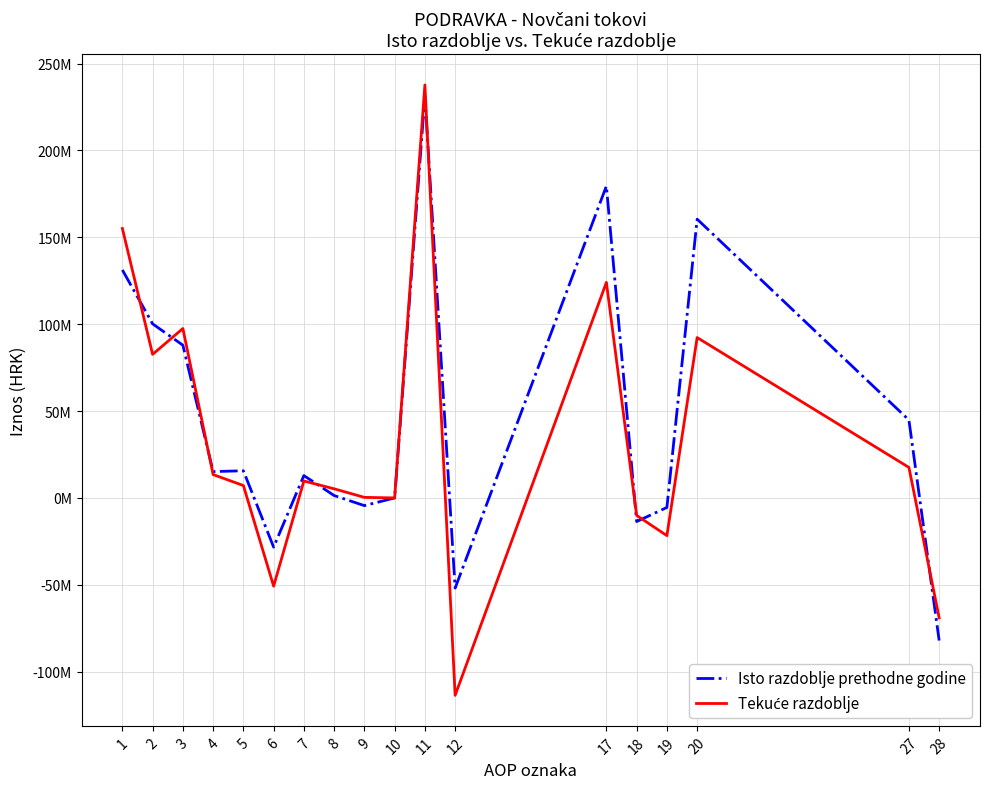

Does the chart have visible grid lines?

Yes